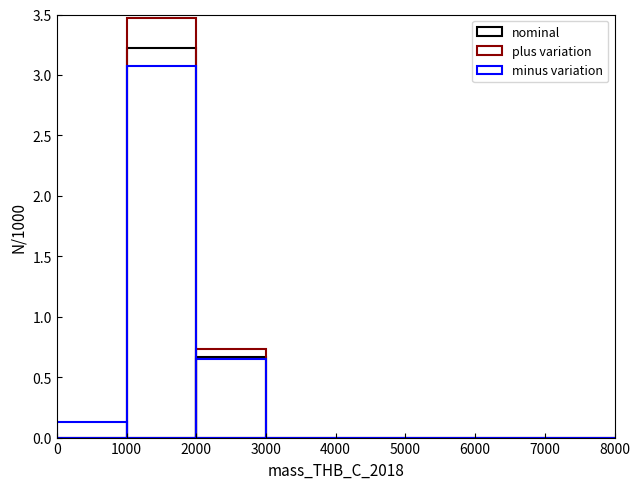

Between 0 and 2, which series saw the biggest shift?

plus variation